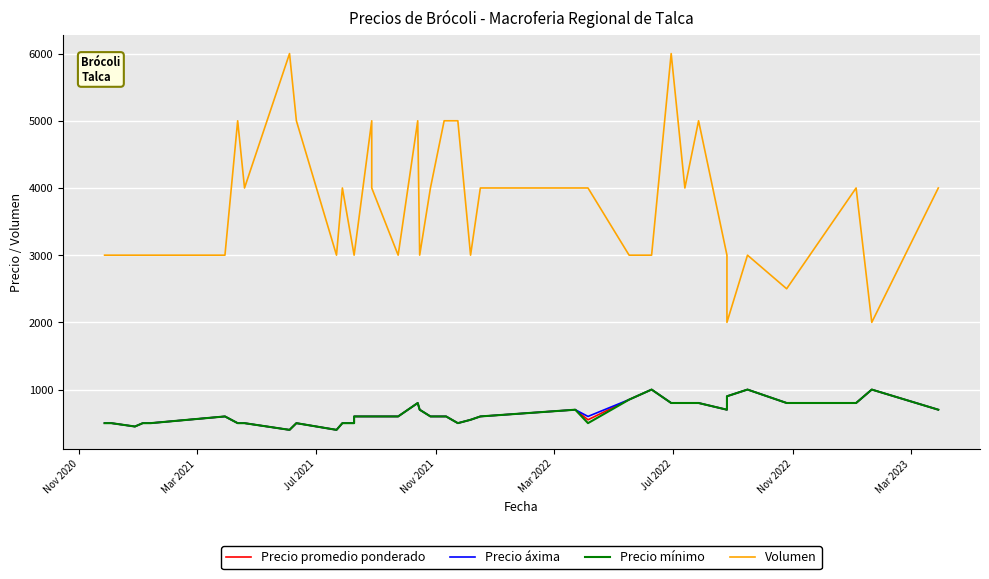

How many data points in Precio áxima are less than 600?

15